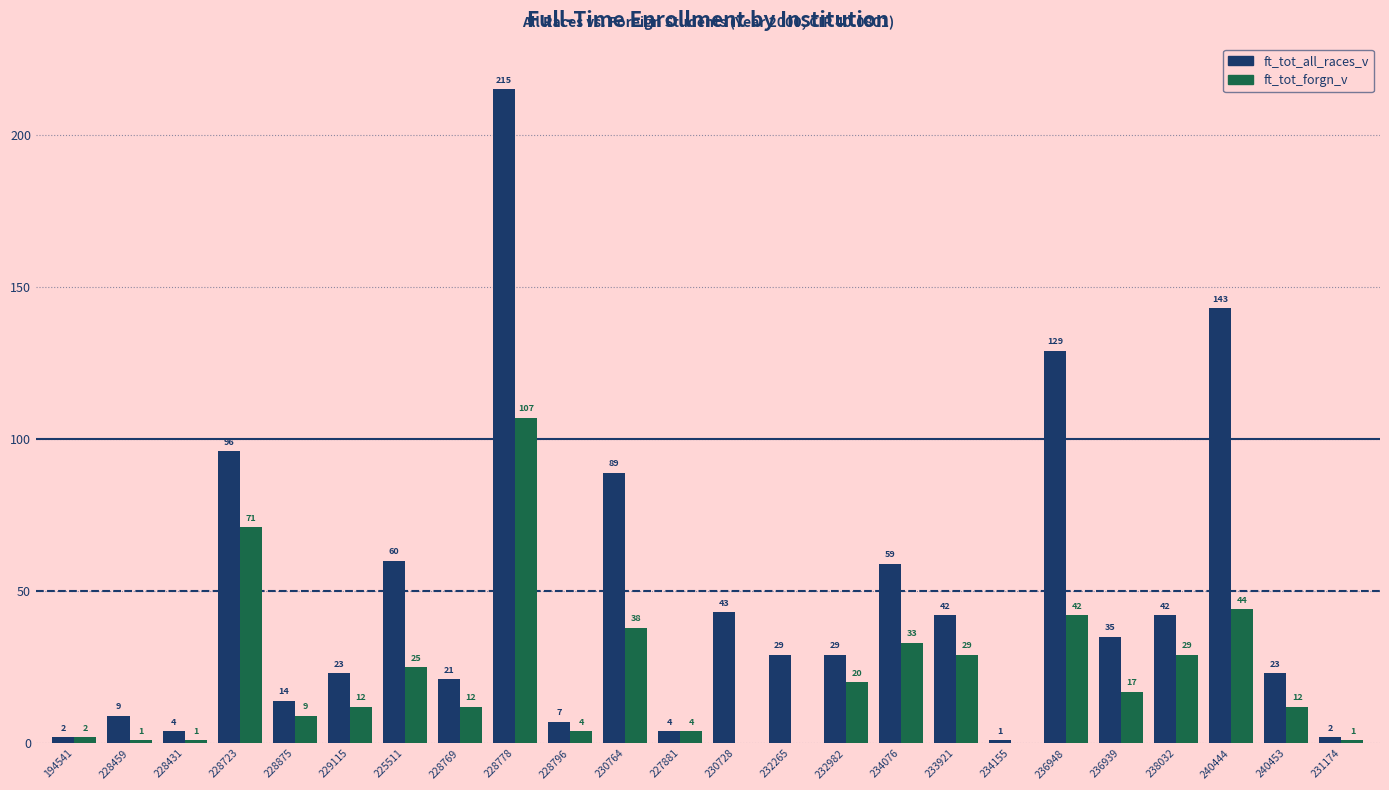

The ft_tot_all_races_v series shows 62 at 233921. True or false?

False